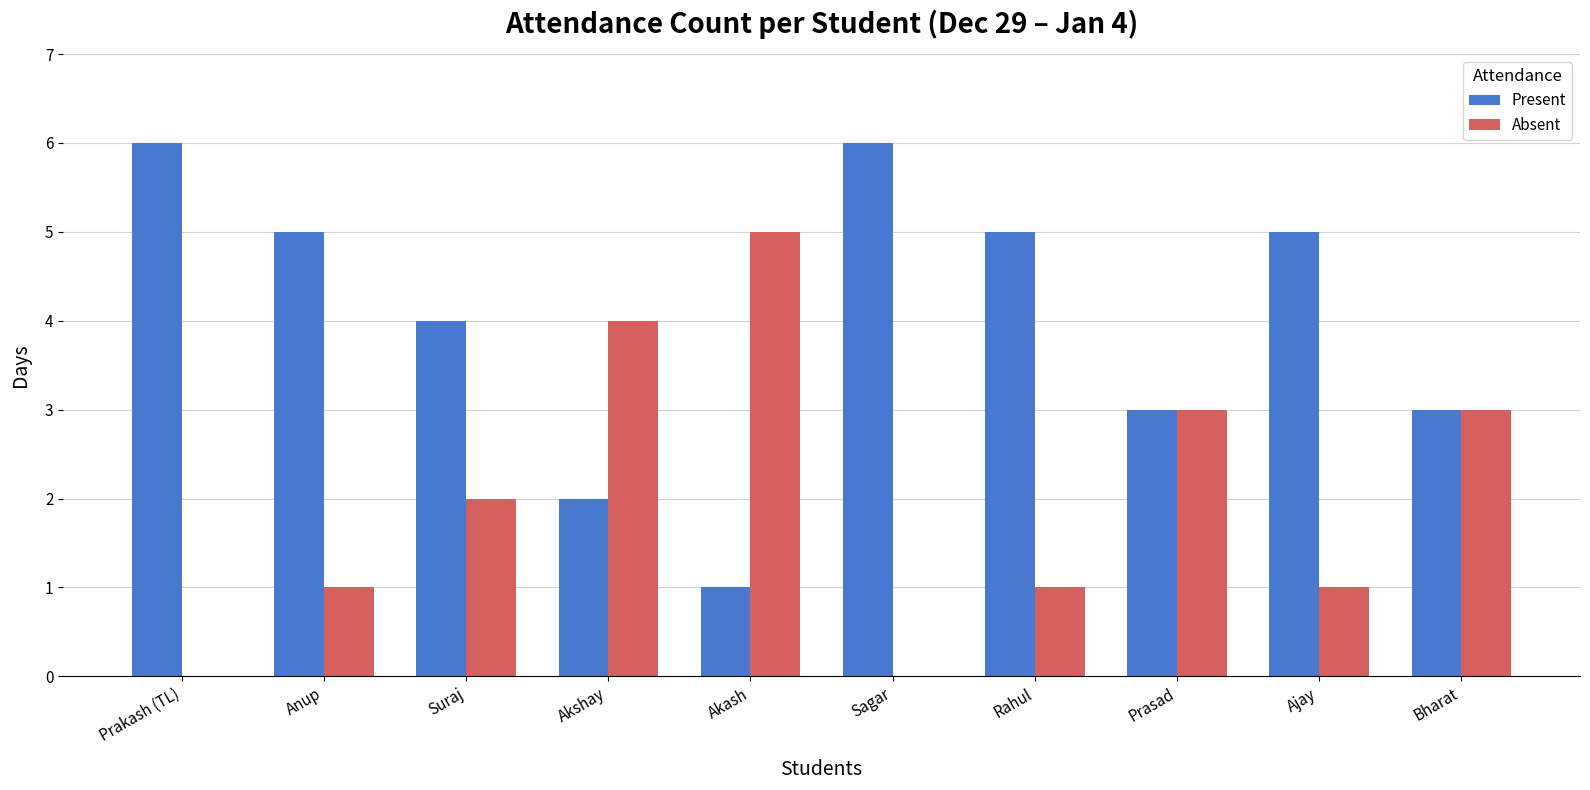

Reading right to left, list all the values displayed in this chart.

Present: 3	5	3	5	6	1	2	4	5	6
Absent: 3	1	3	1	0	5	4	2	1	0